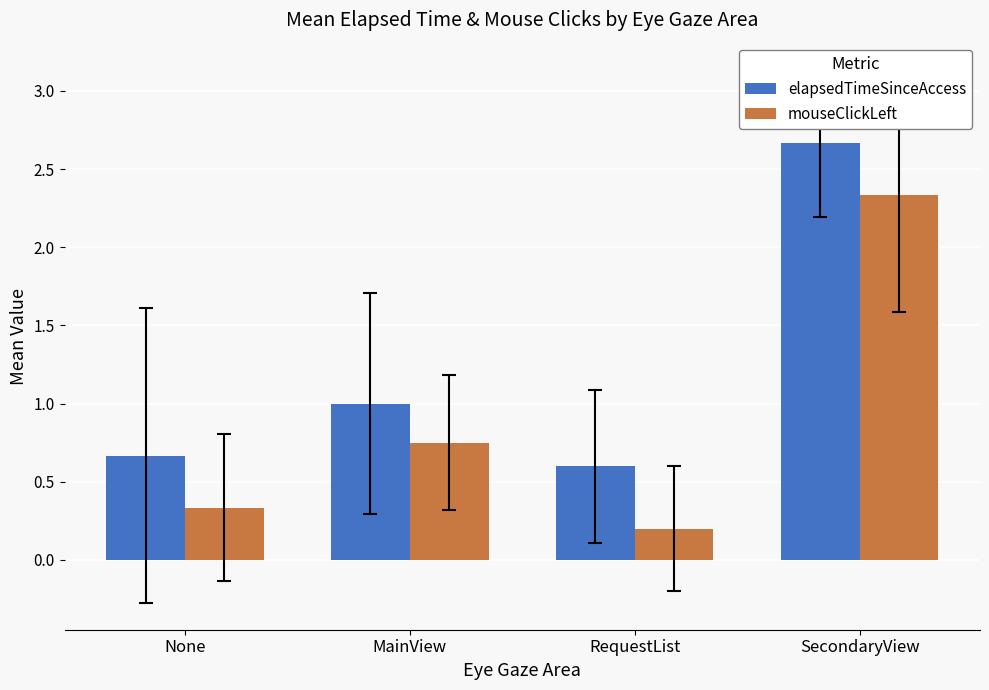

What is the difference between the highest and lowest values at RequestList?

0.4